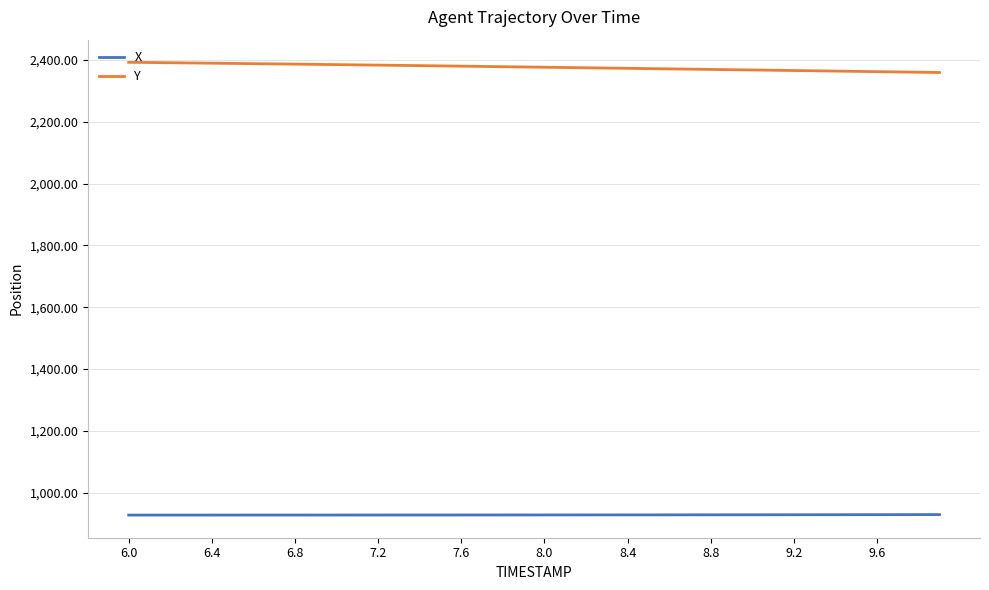

What is the lowest value of the X series?

927.9